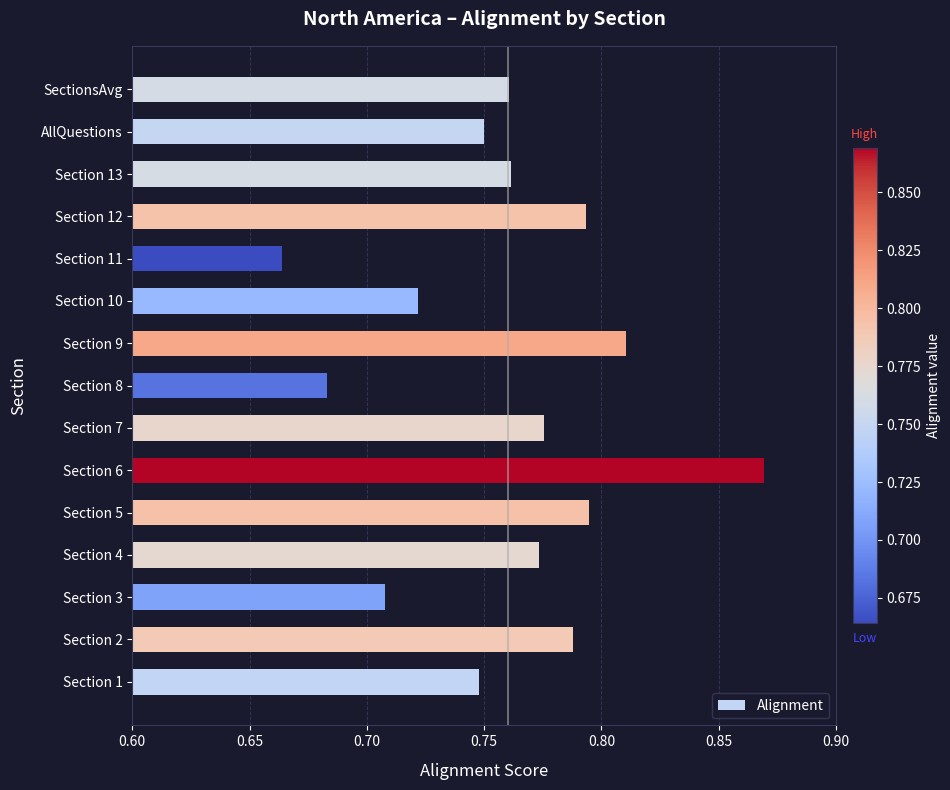

True or false: the data shows 0.5 at Section 3.

False